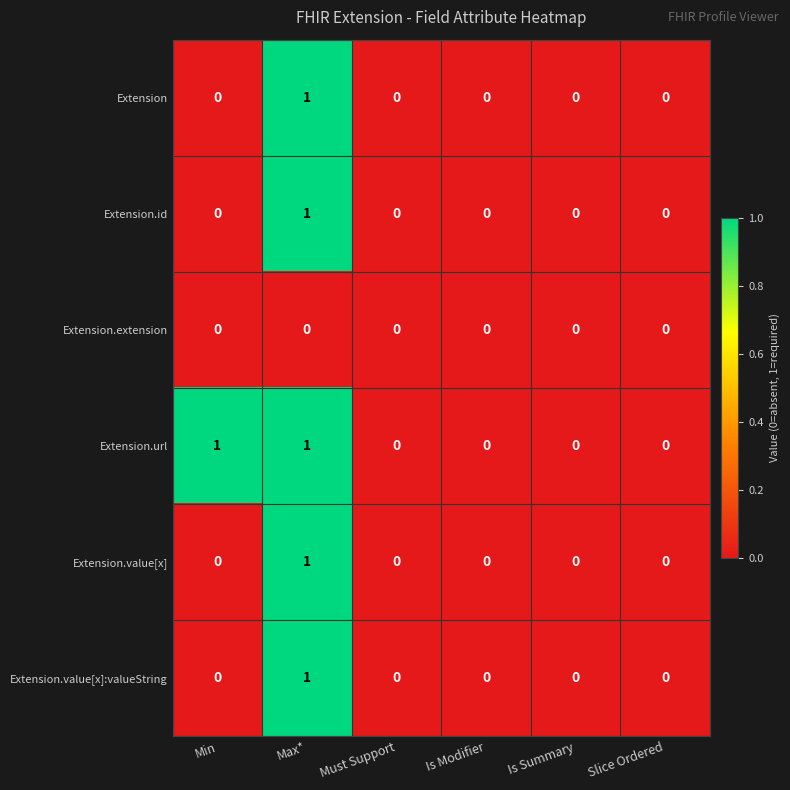

At which category is the sum across all series the highest?

Max*